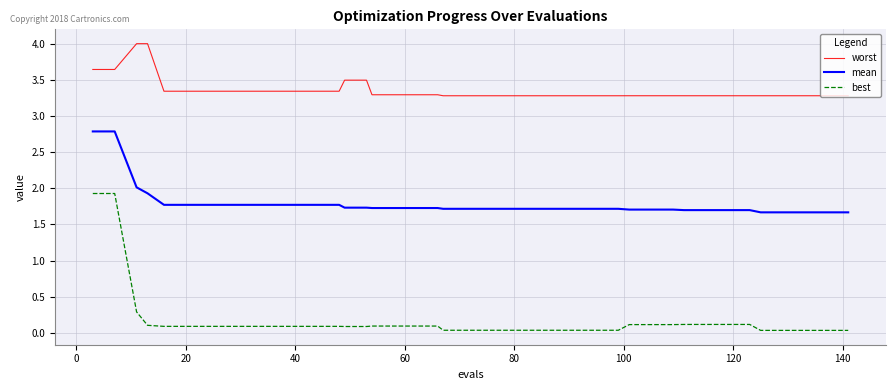

Which series has the largest range (max minus min)?

best